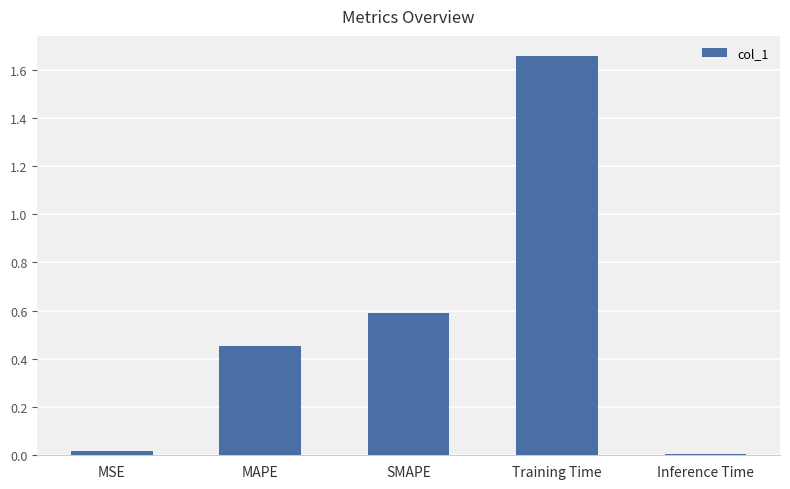

What is the sum of the values at MSE and SMAPE?

0.6